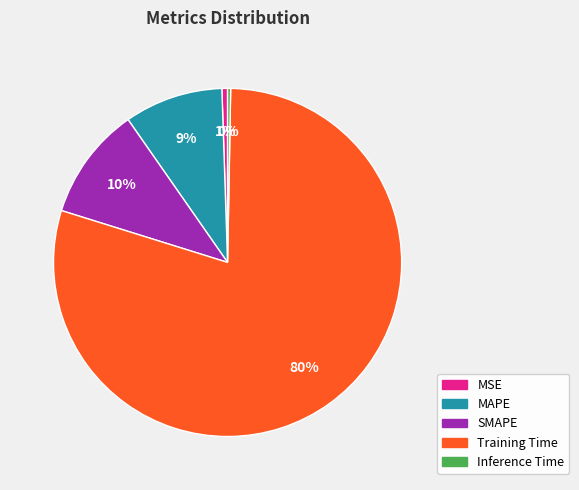

To the nearest percent, what portion does MSE represent?

1%